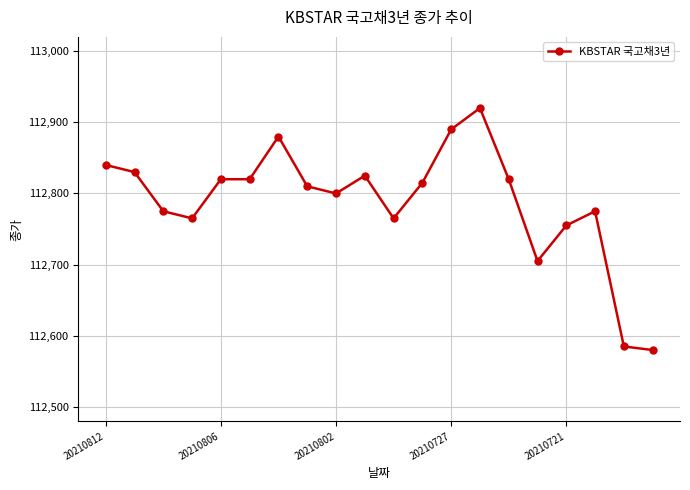

Does the chart display data point markers on the line(s)?

Yes